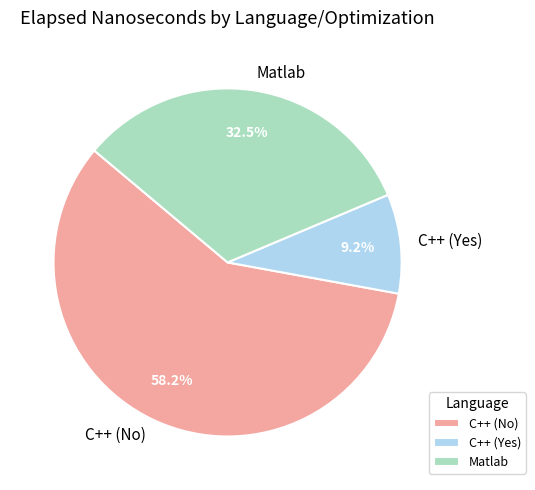

What is the smallest slice in the pie chart?

C++ (Yes)